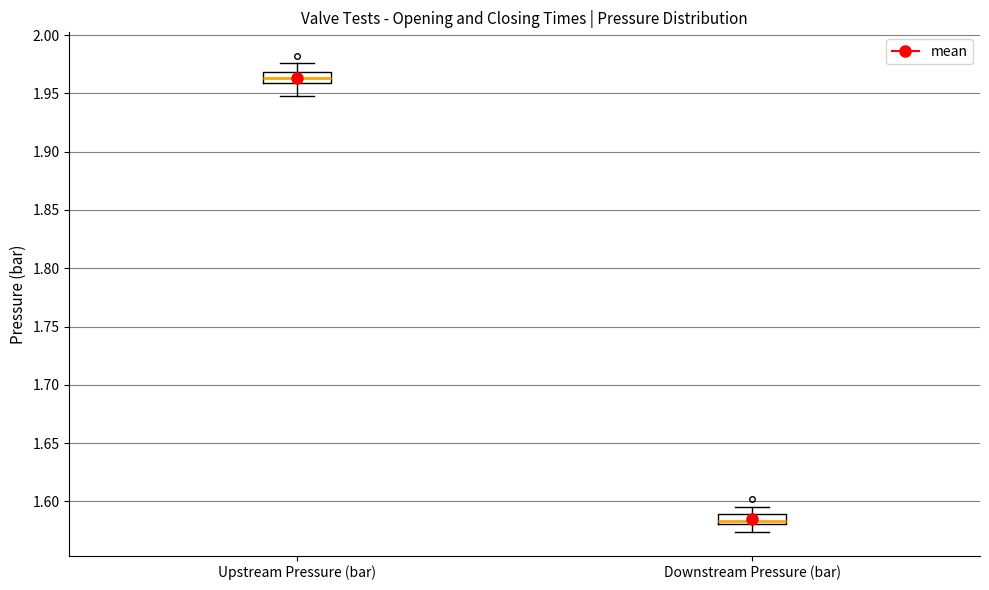

Reading left to right, transcribe this box plot: for each box, give where its median line is, the range the box spans, and where its two whiskers end, as read against the y-axis. The values are not printed on the chart, so give them approximately, as read against the axis.

Upstream Pressure (bar): median 1.965, box 1.960 to 1.970, whiskers 1.950 to 1.975
Downstream Pressure (bar): median 1.585, box 1.580 to 1.590, whiskers 1.575 to 1.595